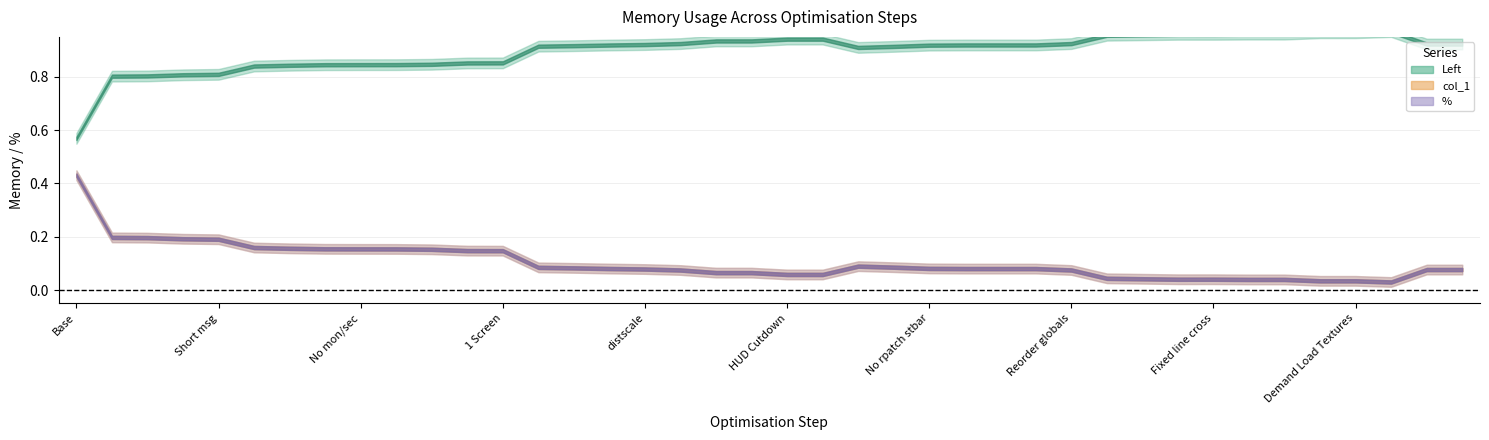

What is the sum of the % values at IWRAM Vars and Short openings?

0.1